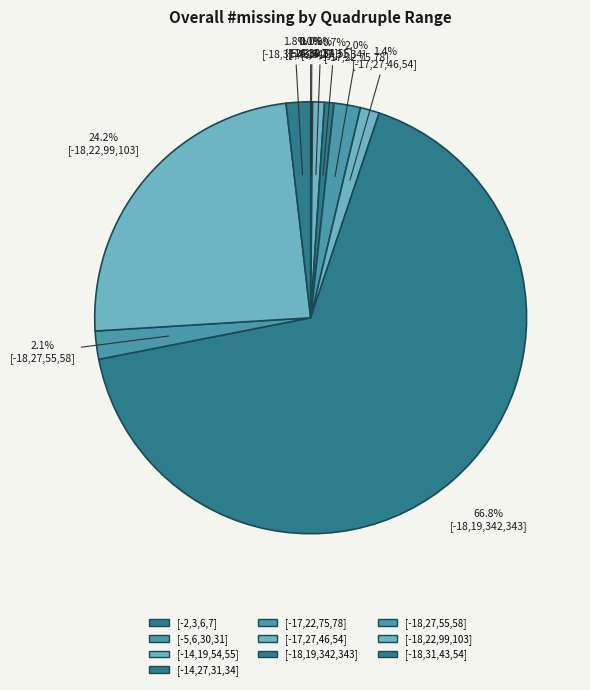

What is the change in value from [-17,27,46,54] to [-18,31,43,54]?

+54849